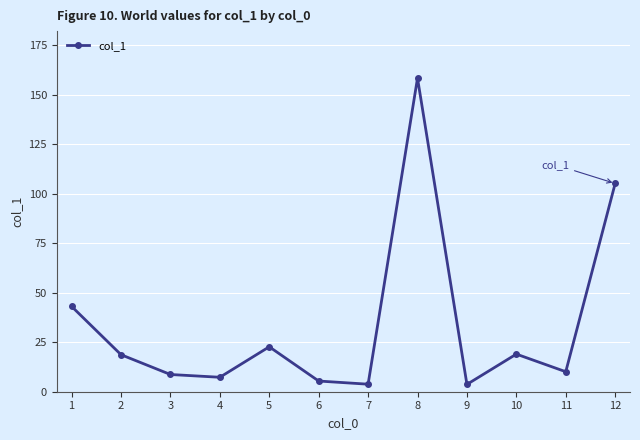

What is the difference between the second highest and minimum values?

101.5